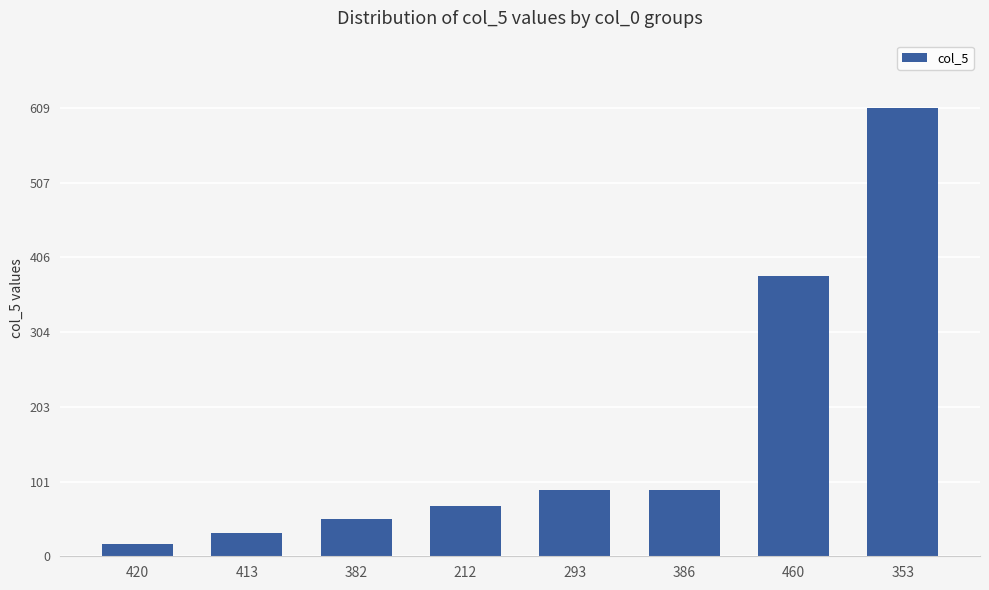

Reading right to left, transcribe all the data shown in this chart.

609	381	90	90	68	50	32	17